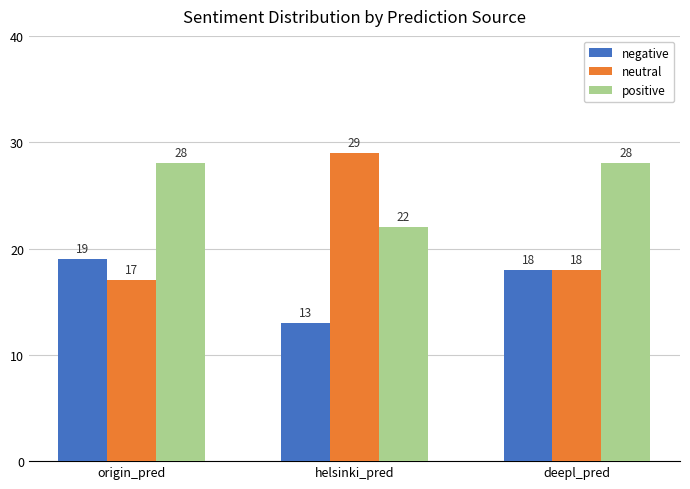

List the series in order of their overall mean, lowest first.

negative, neutral, positive